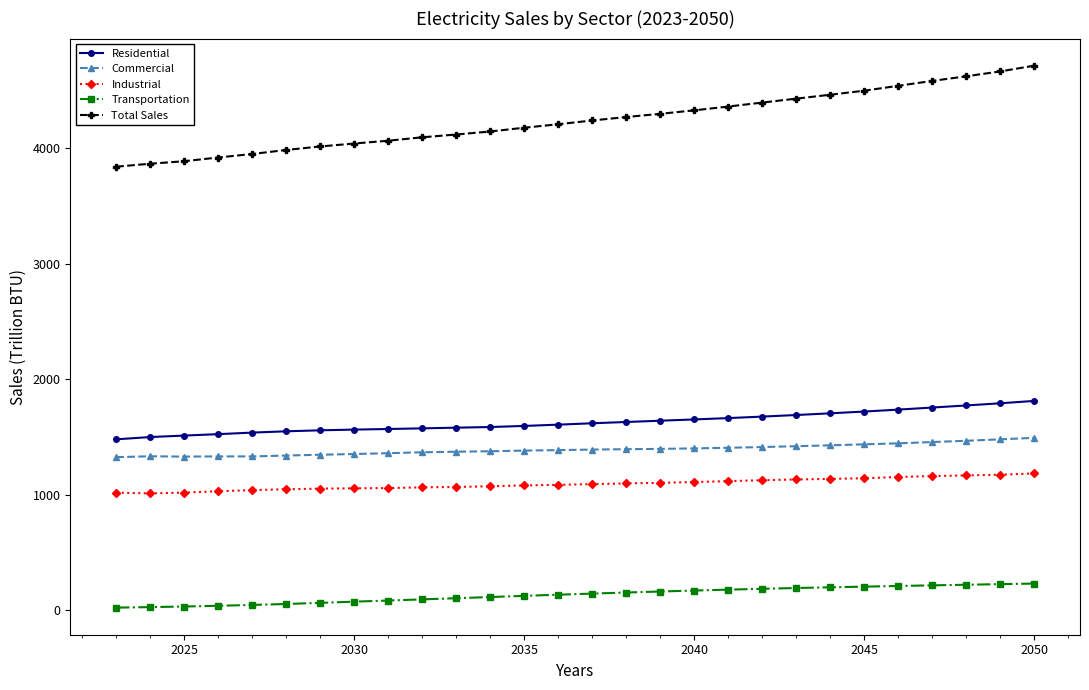

True or false: Residential and Industrial cross at least once.

False